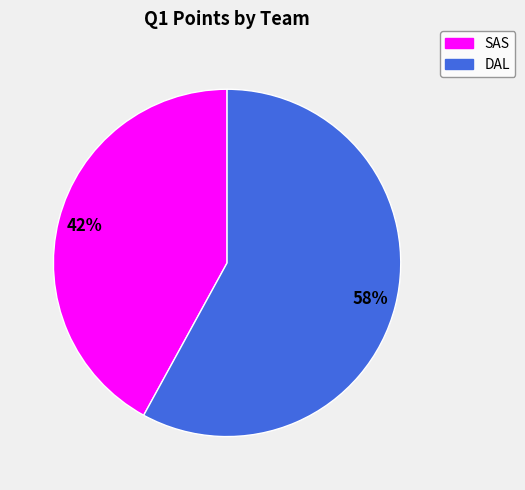

Does any single category account for the majority?

Yes